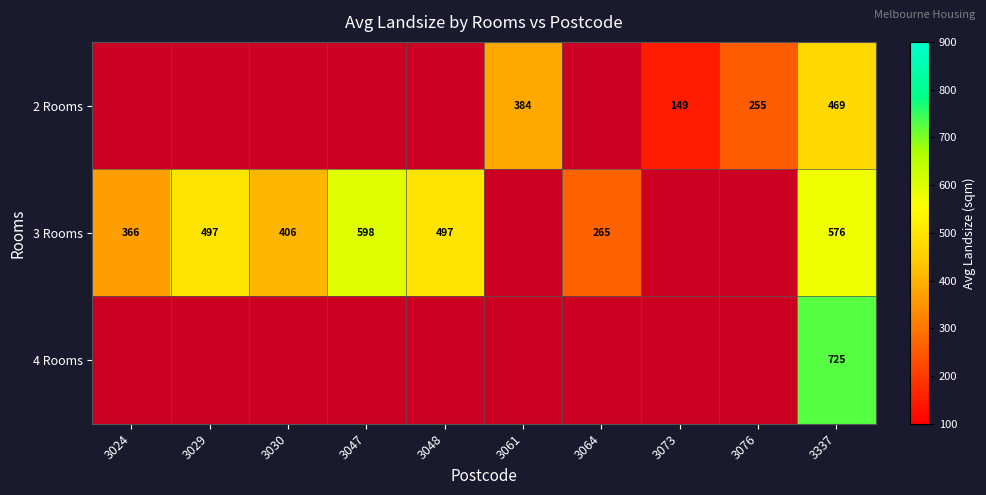

The 3 Rooms series shows 497 at 3048. True or false?

True